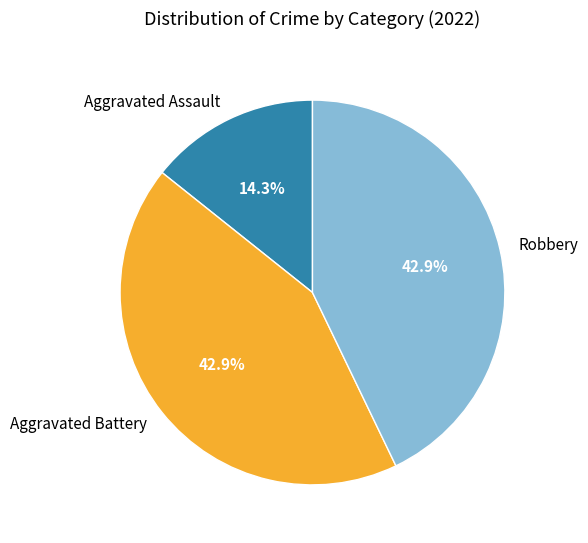

What is the ratio of the value at Aggravated Battery to the value at Robbery?

1.0